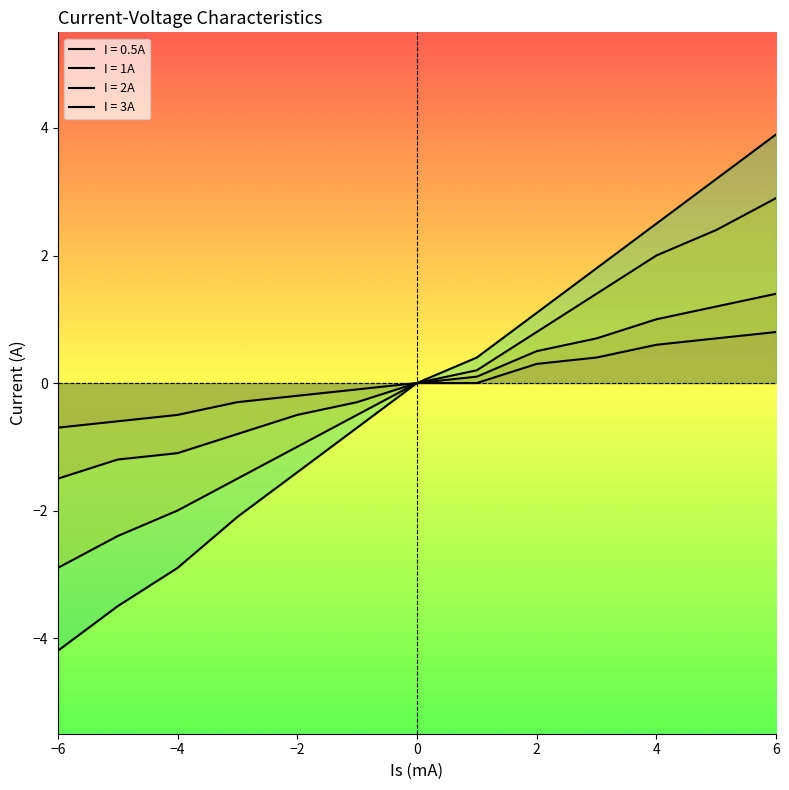

How many negative values does the I = 1A series have?

6